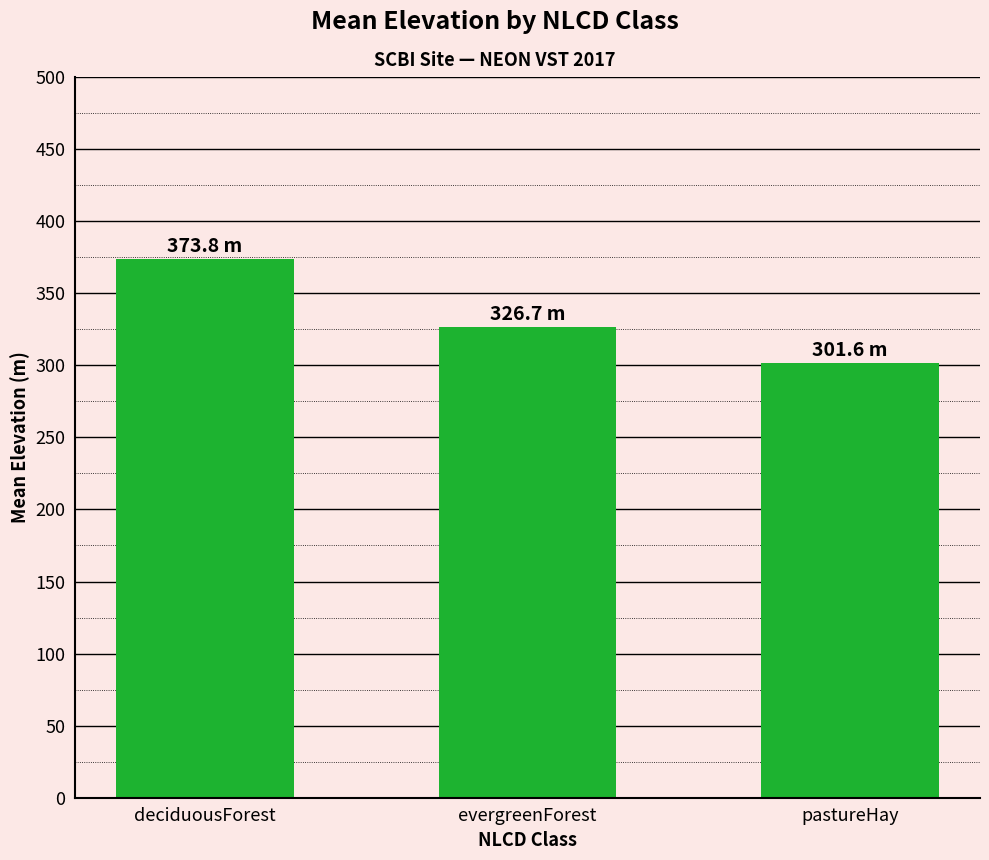

At which category does the chart reach its peak across all series?

deciduousForest